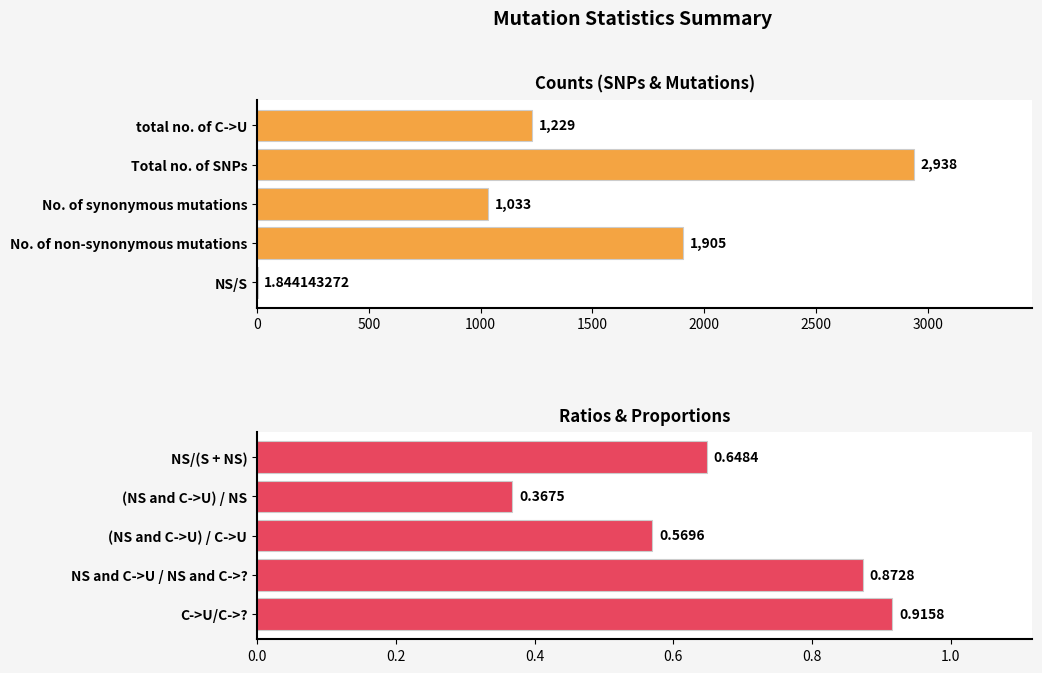

True or false: the data shows 0.6 at (NS and C->U) / C->U.

True